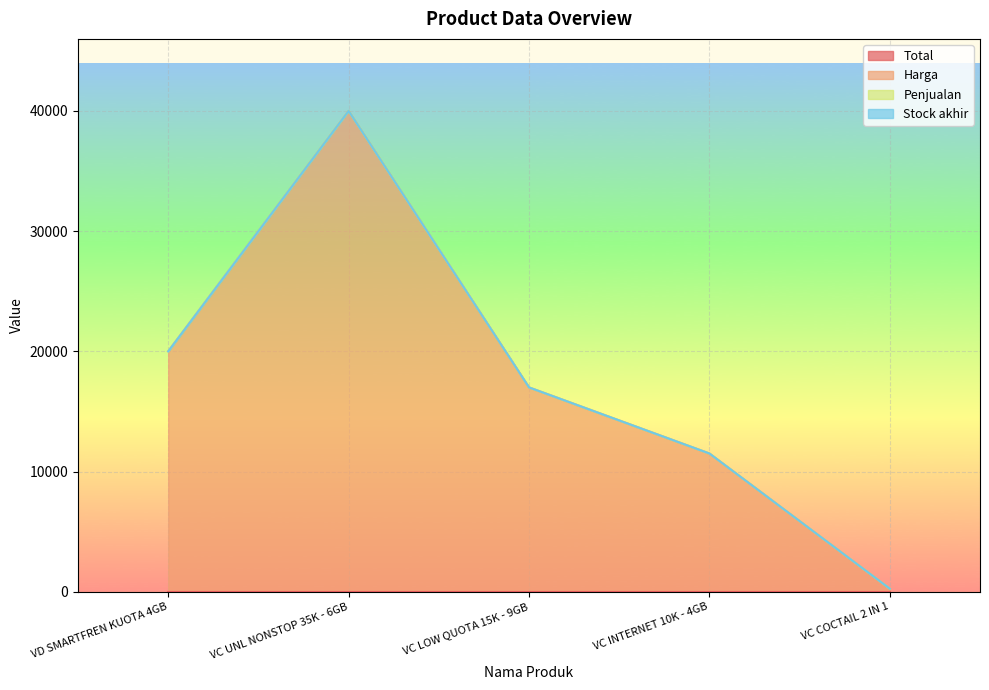

What position from the right is VC INTERNET 10K - 4GB?

2